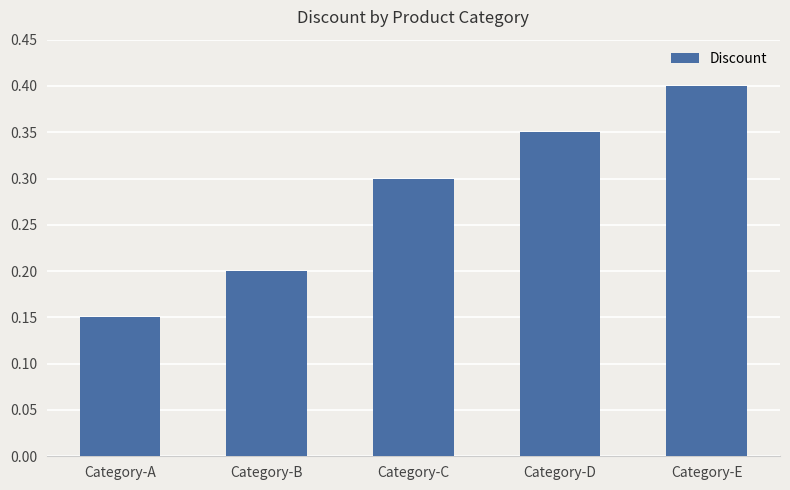

The value at Category-A is 0.2. True or false?

False